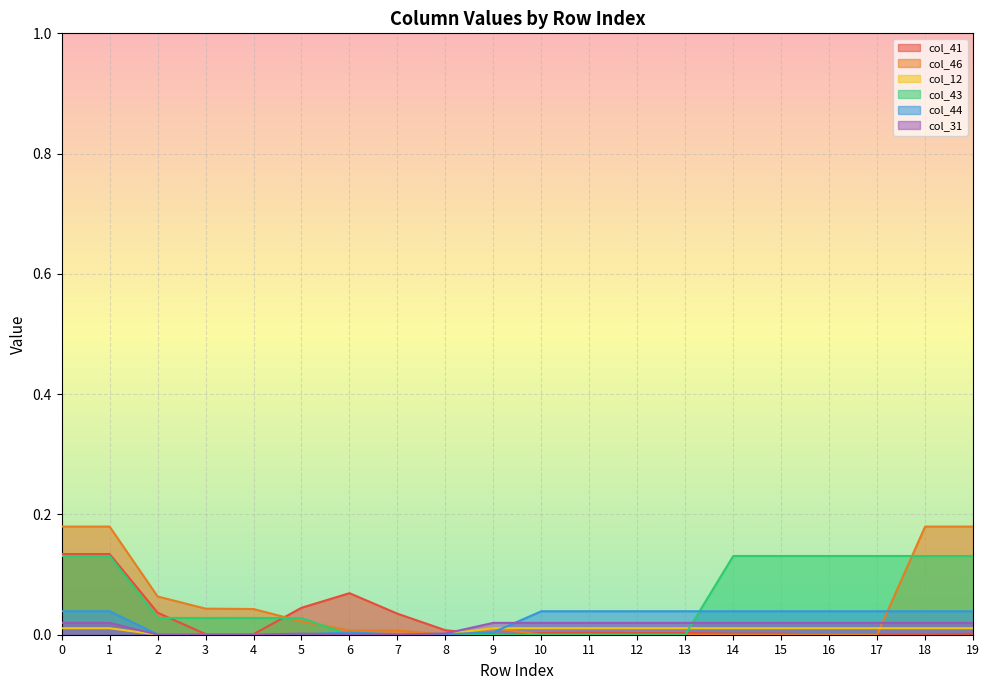

Which series ends up on top after the final intersection of col_46 and col_44?

col_46